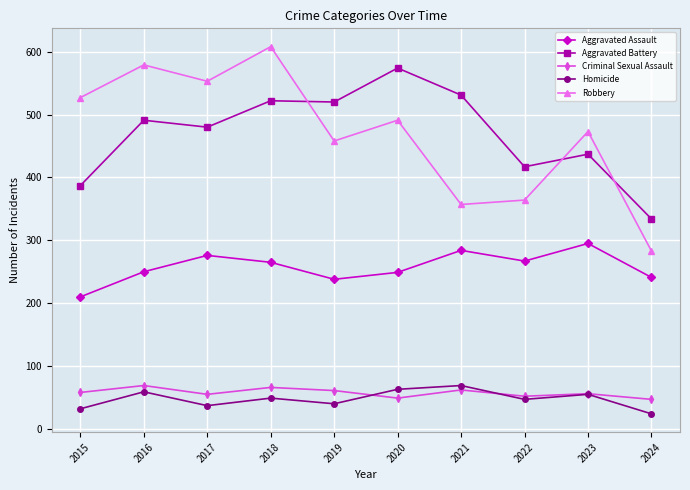

What is the maximum value for Robbery?

608